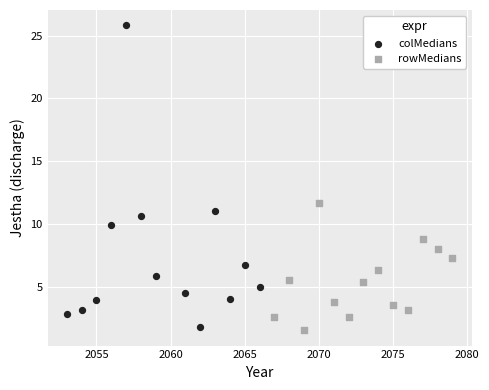

Which series has the widest spread of Y values?

colMedians